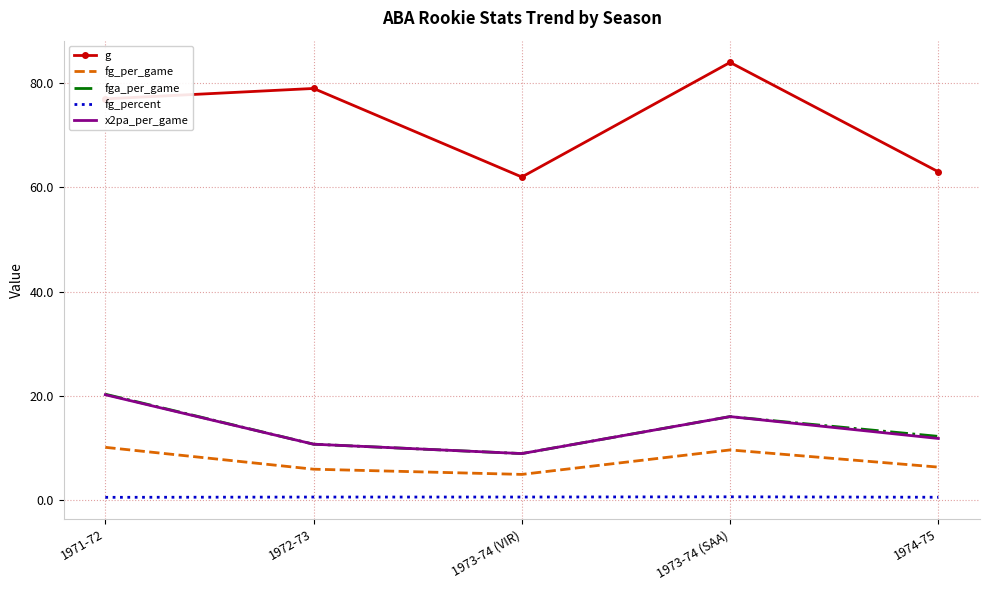

What is the minimum value shown in the chart?

0.5